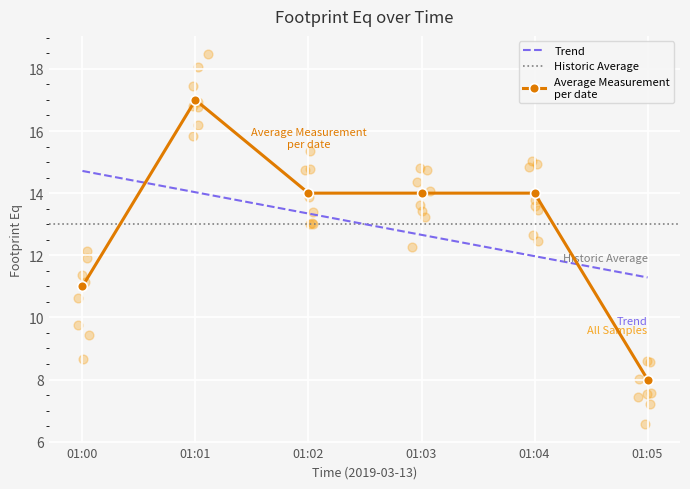

What is the change in value from 01:00 to 01:04?

+3